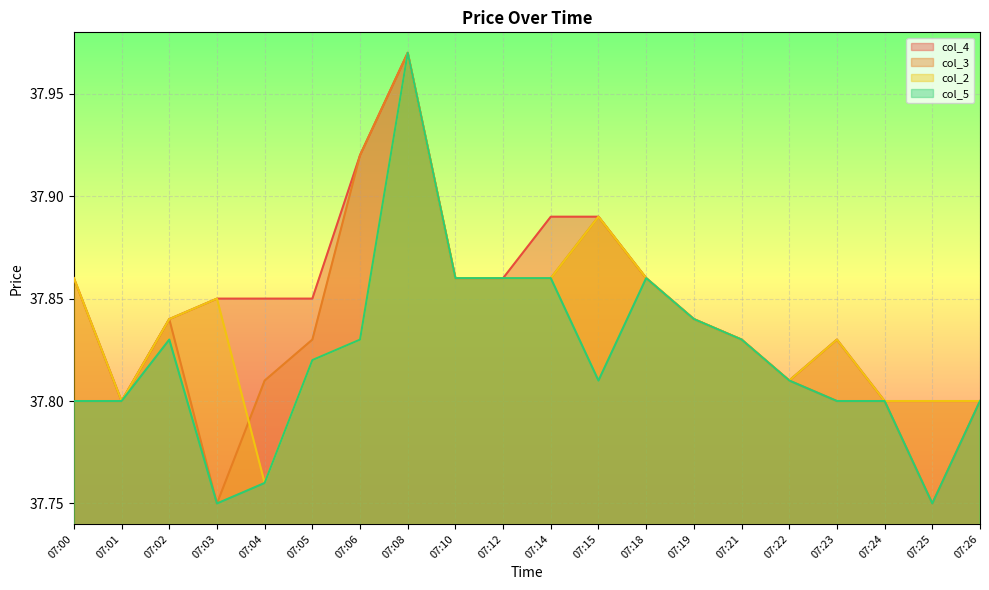

Which label corresponds to the largest value in the chart?

07:08